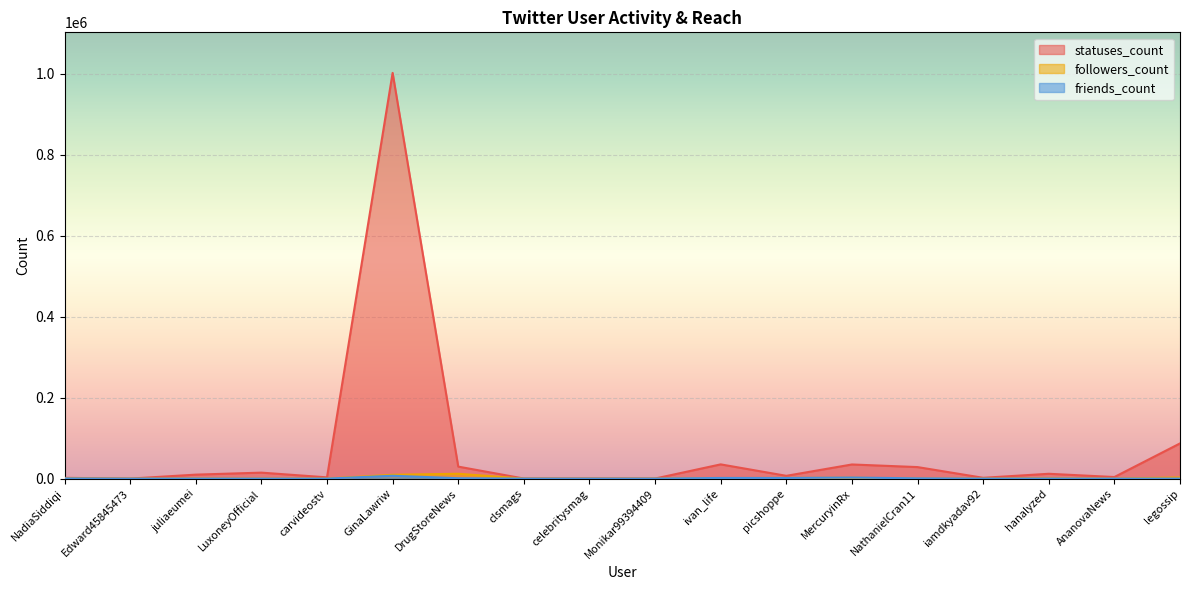

Rank the categories by statuses_count value from lowest to highest.

Edward45845473, clsmags, Monikar99394409, celebritysmag, NadiaSiddiqi, iamdkyadav92, carvideostv, AnanovaNews, picshoppe, juliaeumei, hanalyzed, LuxoneyOfficial, NathanielCran11, DrugStoreNews, MercuryinRx, ivan_life, legossip, GinaLawriw